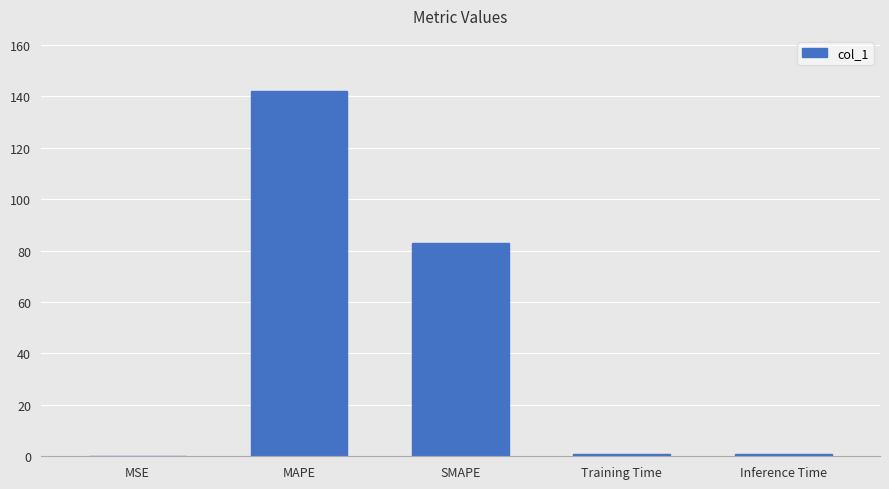

Which has a higher value, MSE or MAPE?

MAPE